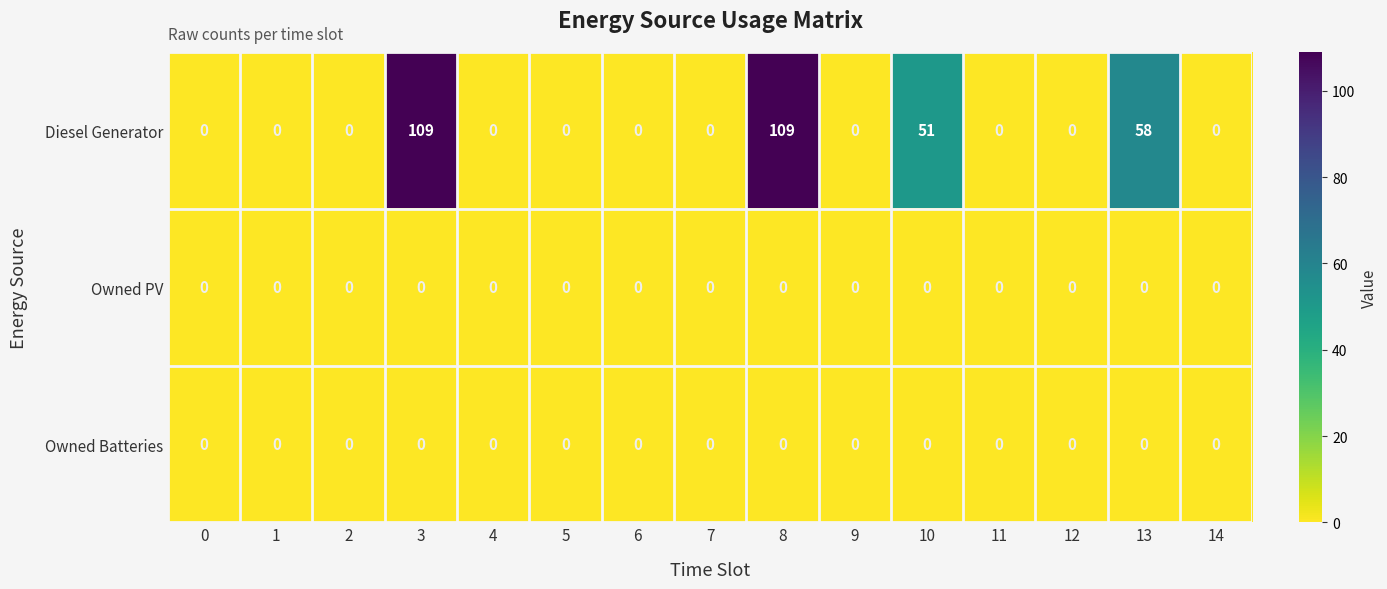

What is the greatest value displayed?

109